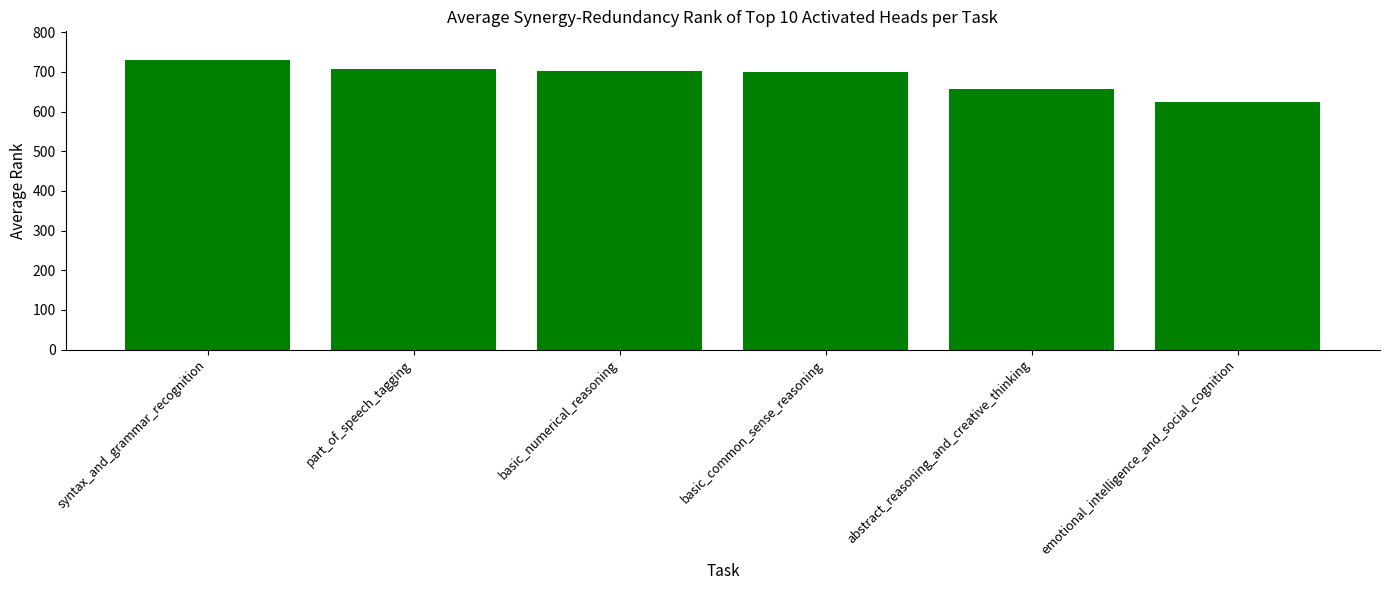

How many bars are there in total?

6